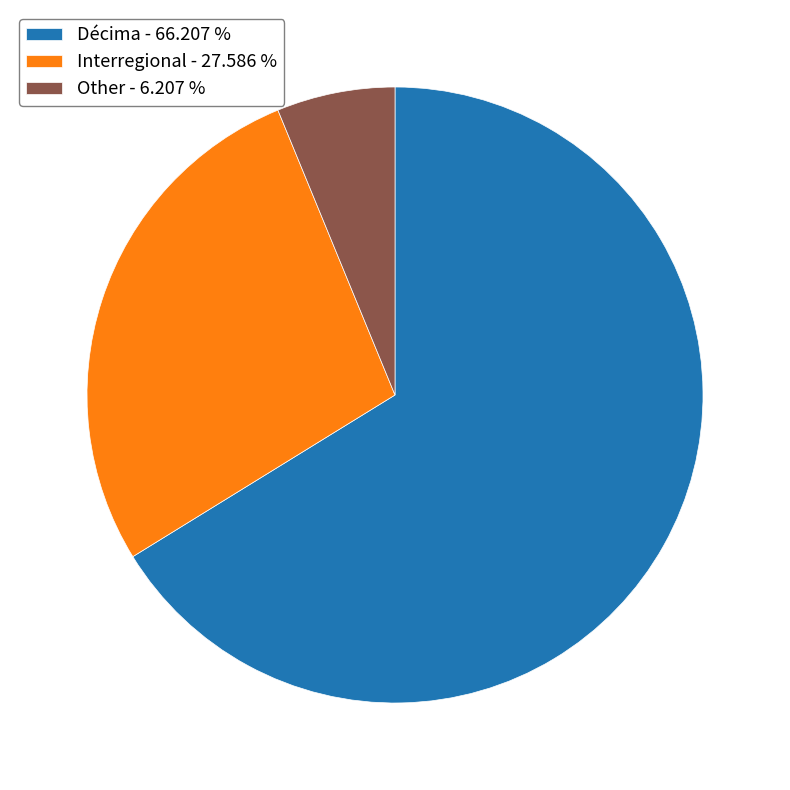

Rank the categories by value from highest to lowest.

Décima, Interregional, Other